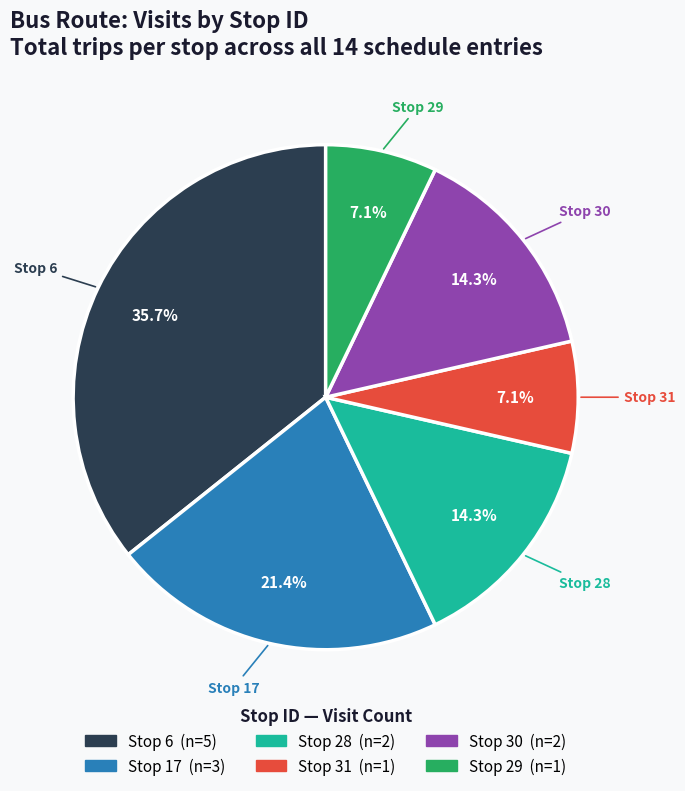

To the nearest percent, what portion does Stop 6 represent?

36%